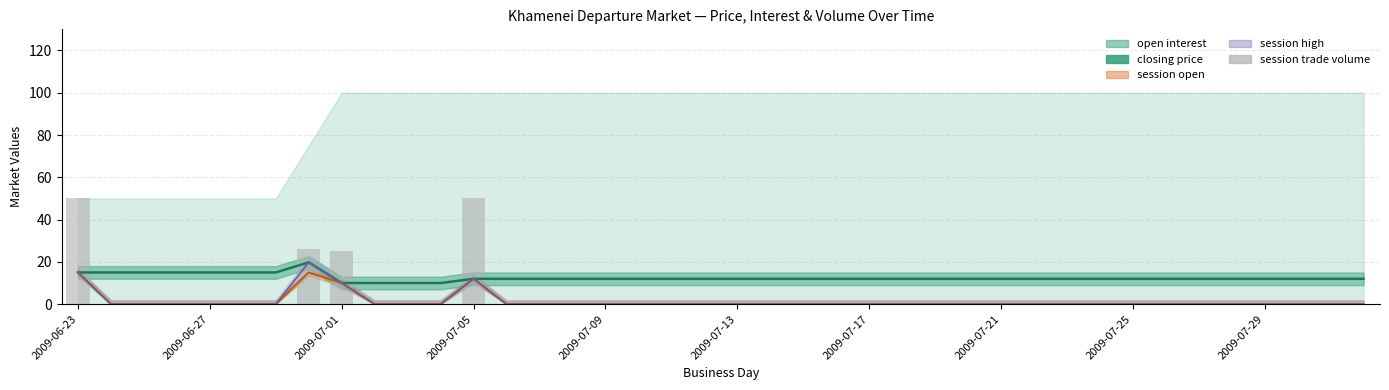

Reading left to right, extract all data points from this chart.

closing price (line): 15.0	15.0	15.0	15.0	15.0	15.0	15.0	19.8	10.0	10.0	10.0	10.0	12.0	12.0	12.0	12.0	12.0	12.0	12.0	12.0	12.0	12.0	12.0	12.0	12.0	12.0	12.0	12.0	12.0	12.0	12.0	12.0	12.0	12.0	12.0	12.0	12.0	12.0	12.0	12.0
session trade volume: 50.0	0.0	0.0	0.0	0.0	0.0	0.0	26.0	25.0	0.0	0.0	0.0	50.0	0.0	0.0	0.0	0.0	0.0	0.0	0.0	0.0	0.0	0.0	0.0	0.0	0.0	0.0	0.0	0.0	0.0	0.0	0.0	0.0	0.0	0.0	0.0	0.0	0.0	0.0	0.0